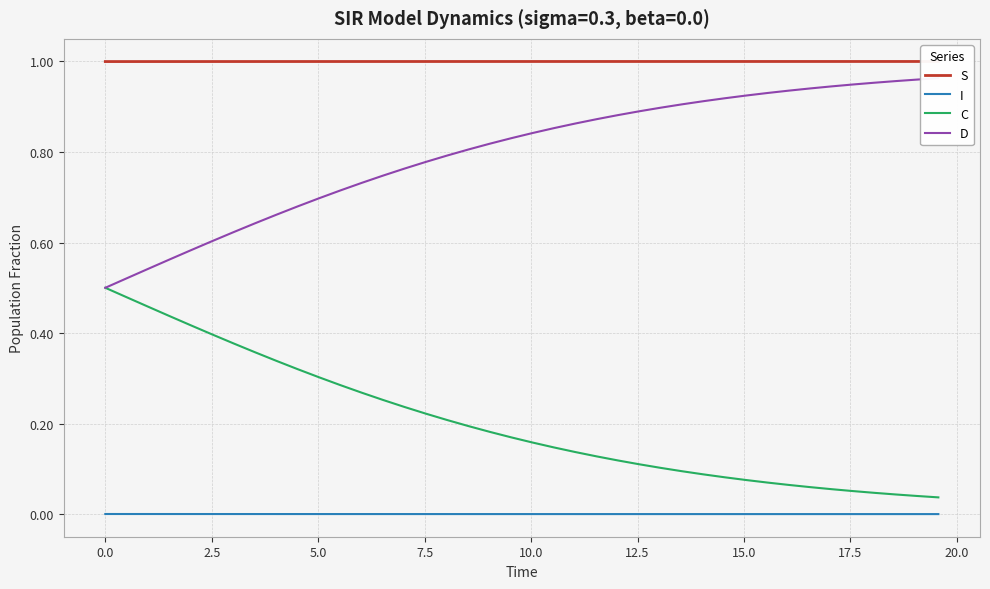

Does the chart display data point markers on the line(s)?

No